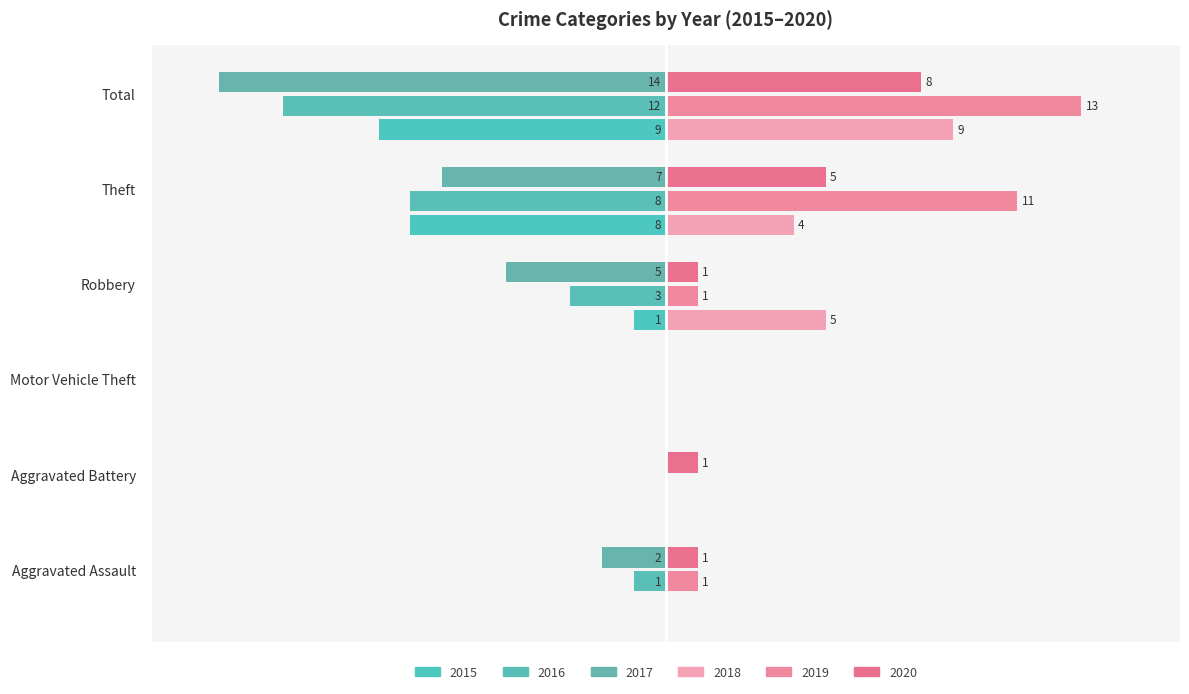

What is the label of the 3rd bar from the left?

Motor Vehicle Theft